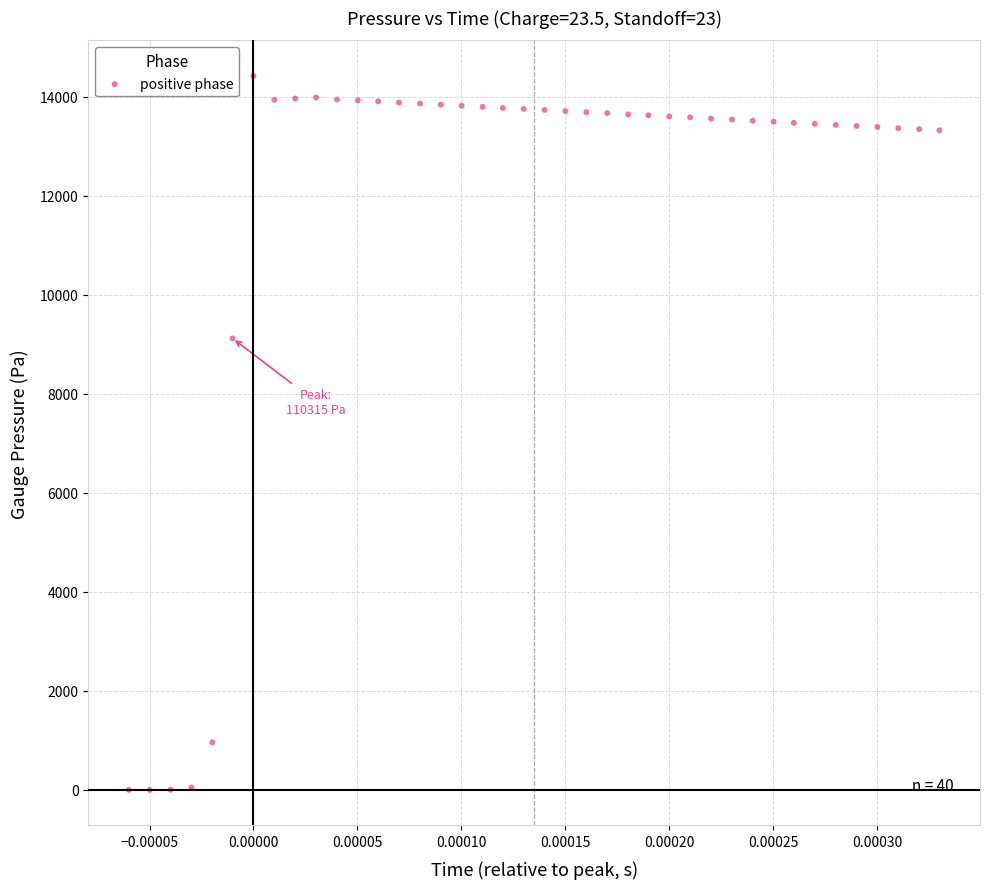

What is the range of Y values (max minus min)?

14414.1